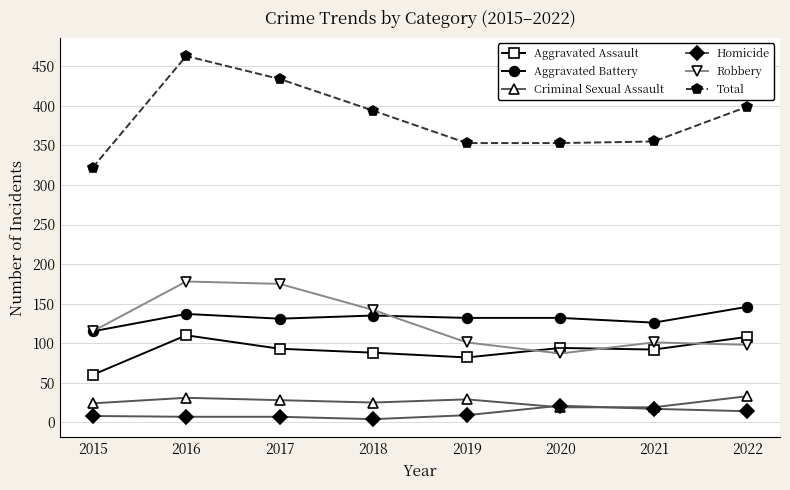

Which series has the largest total across all categories?

Total